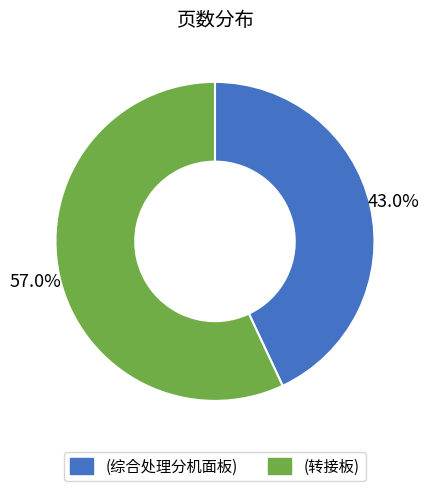

Rank the categories by value from highest to lowest.

(转接板), (综合处理分机面板)